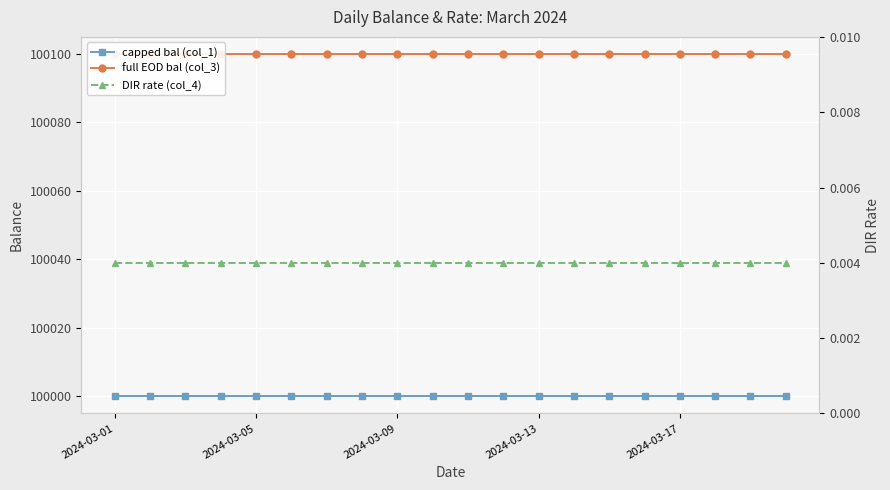

True or false: full EOD bal (col_3) and capped bal (col_1) cross at least once.

False